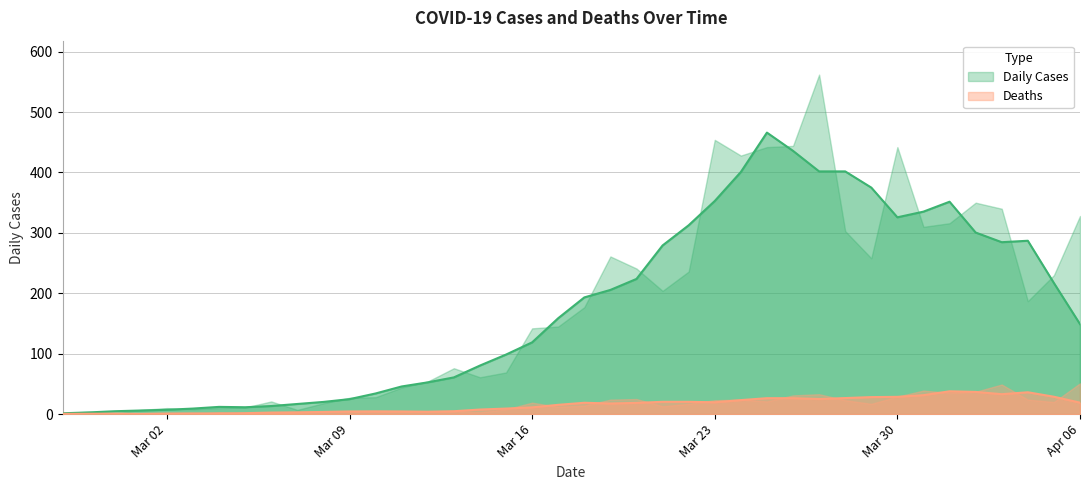

What is the total value across all series at 2020-03-08?

23